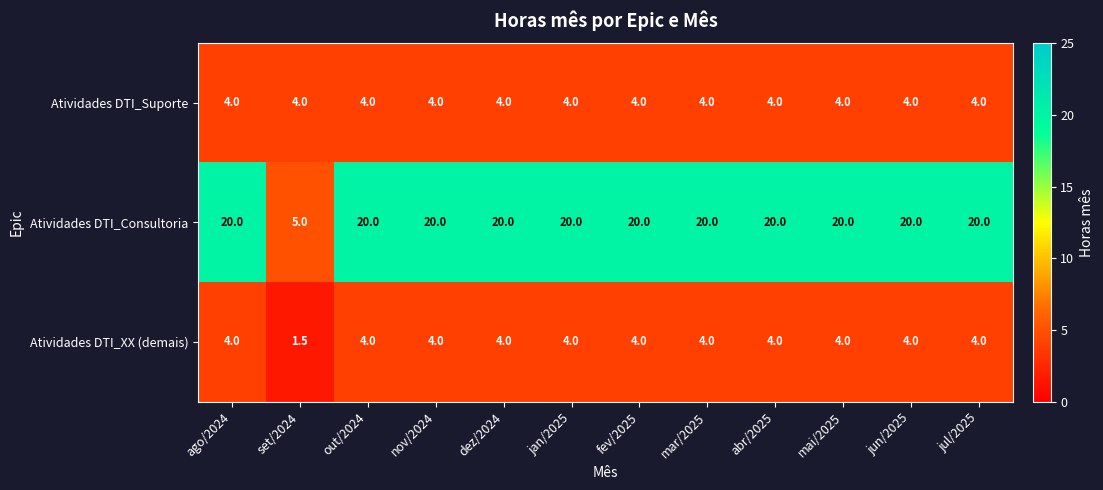

What is the sum of the Atividades DTI_Consultoria values at jan/2025 and ago/2024?

40.0